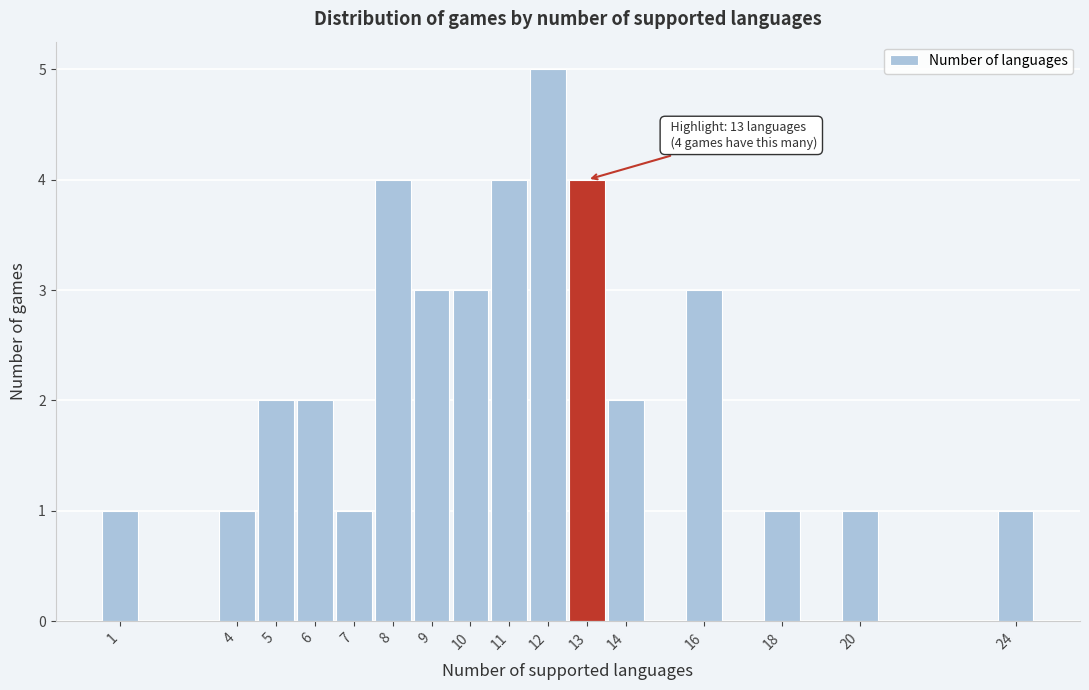

Which range on the x-axis has the tallest bar?

11.5 to 12.5